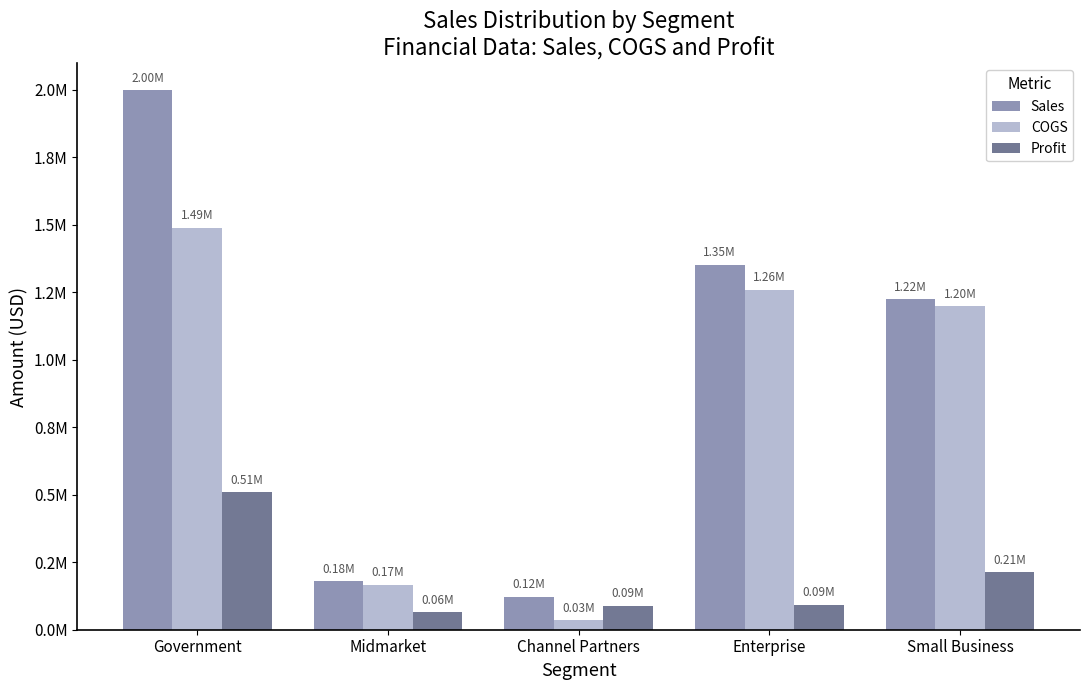

What is the difference between the Profit values at Small Business and Enterprise?

120862.5